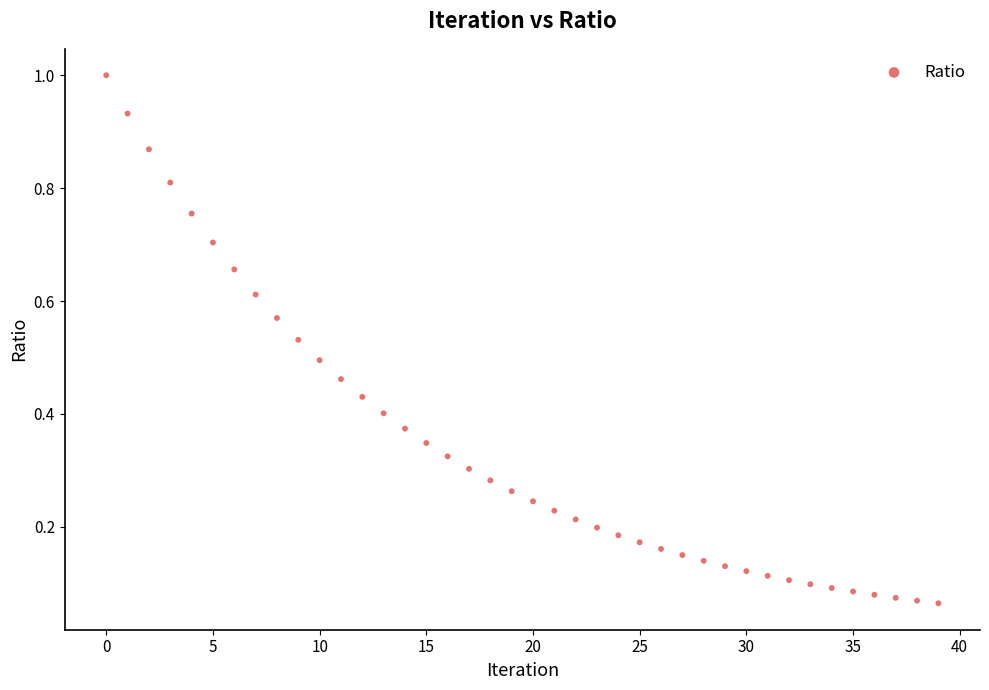

How many points are shown in the scatter plot?

40